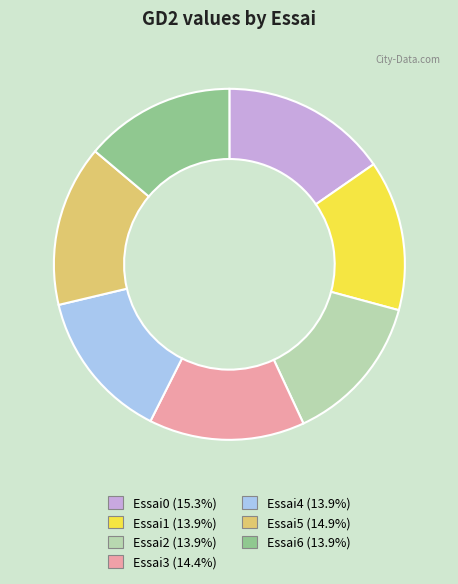

Is it true that Essai5 is 25% of the pie?

False